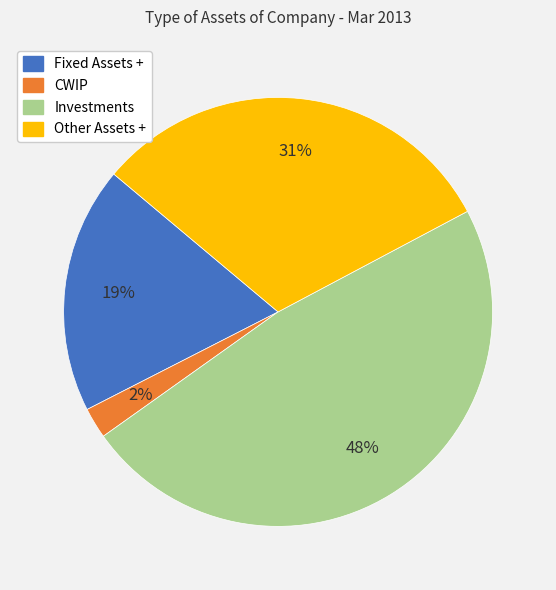

What percentage is the Investments slice, to the nearest percent?

48%